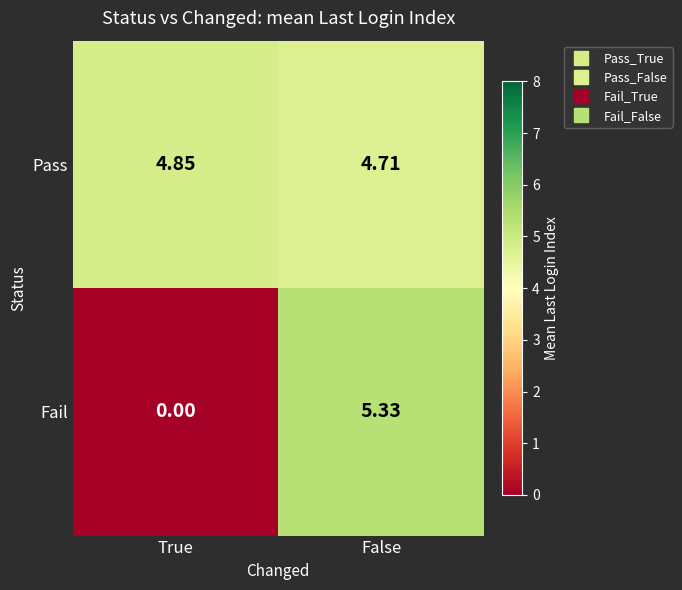

How many data points does each series have?

2